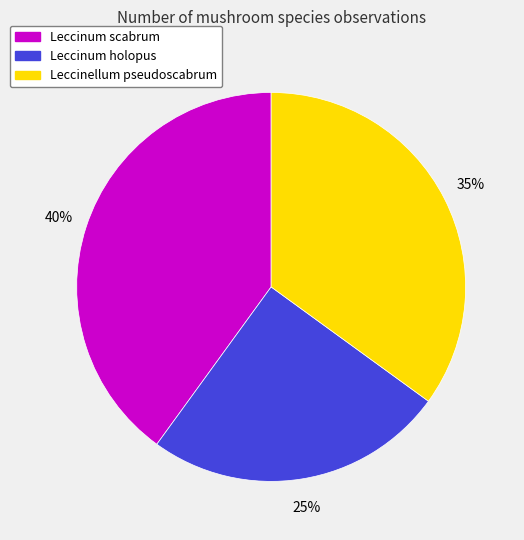

To the nearest percent, what is the difference between the Leccinum scabrum and Leccinellum pseudoscabrum slice percentages?

5%